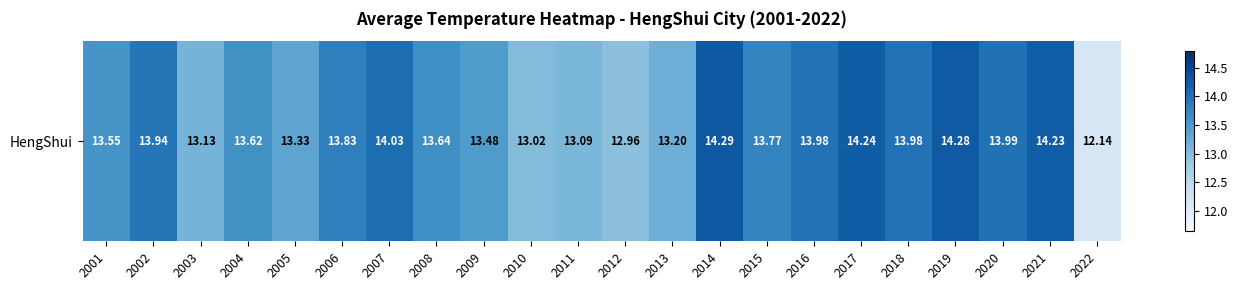

How many categories are shown in the chart?

22